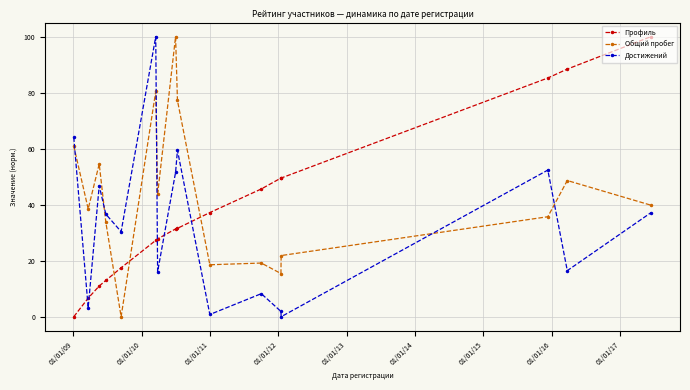

In Достижений, how many points are higher than both neighbors (excluding endpoints)?

5